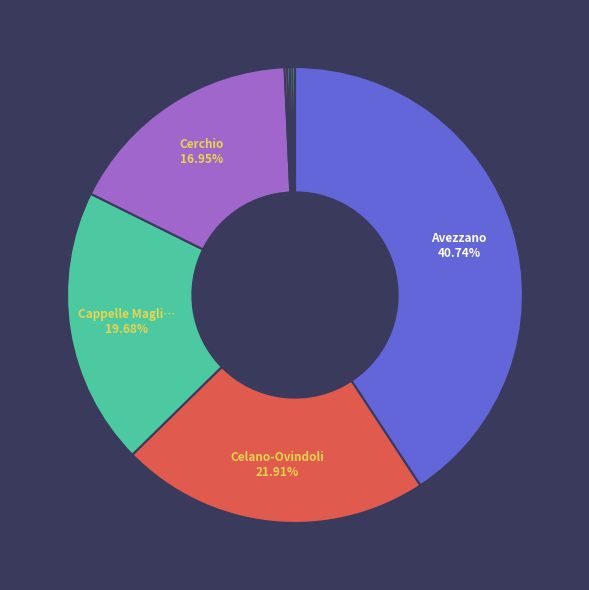

Does any single category account for the majority?

No